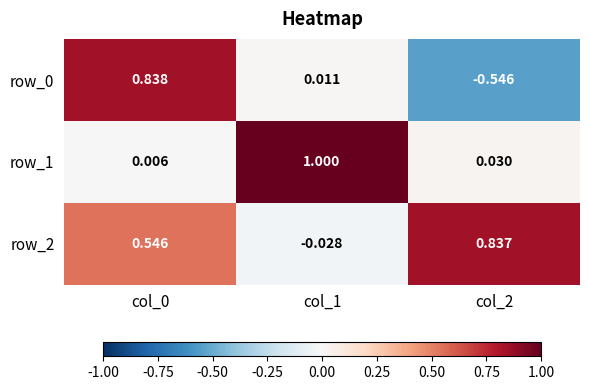

Which label corresponds to the largest value in the chart?

col_1